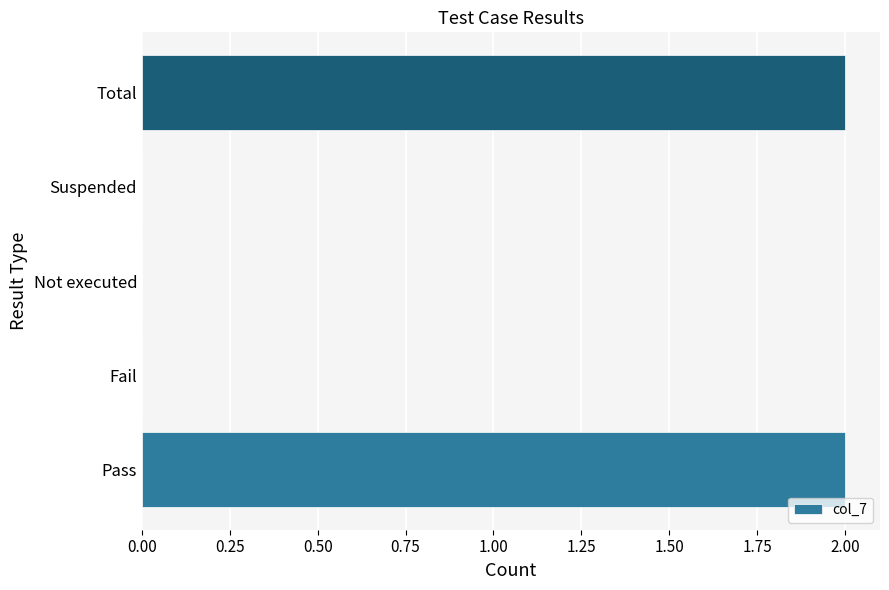

Reading bottom to top, transcribe all the data shown in this chart.

Pass=2	Fail=0	Not executed=0	Suspended=0	Total=2